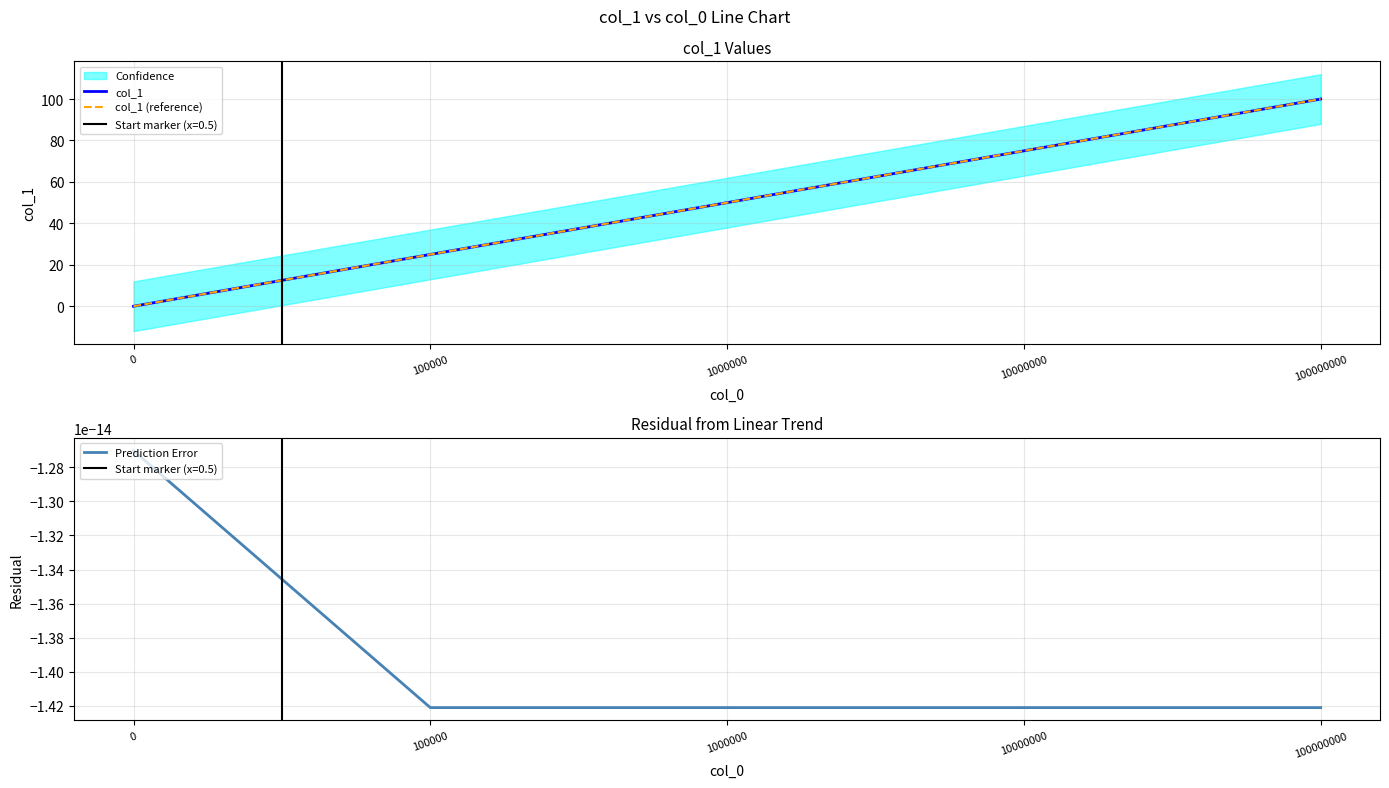

At which category does the chart reach its peak across all series?

100000000